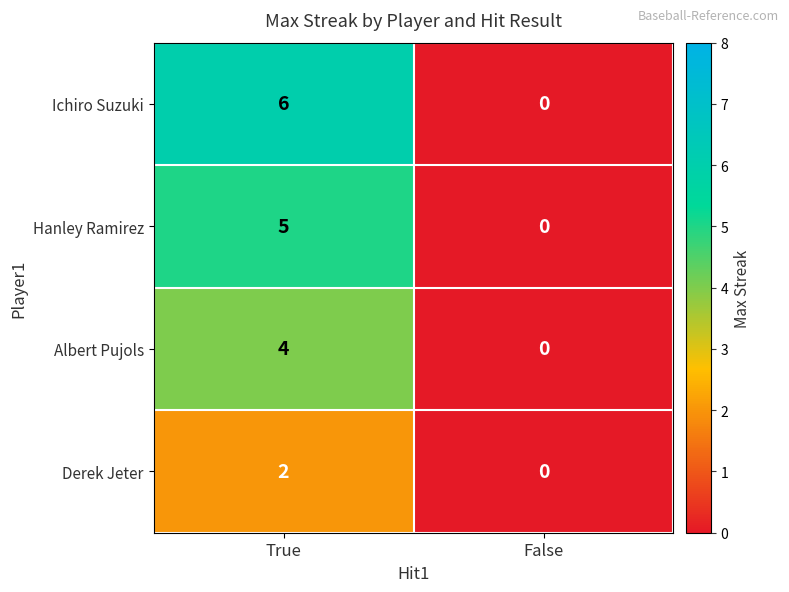

At how many categories does at least one series exceed 5?

1